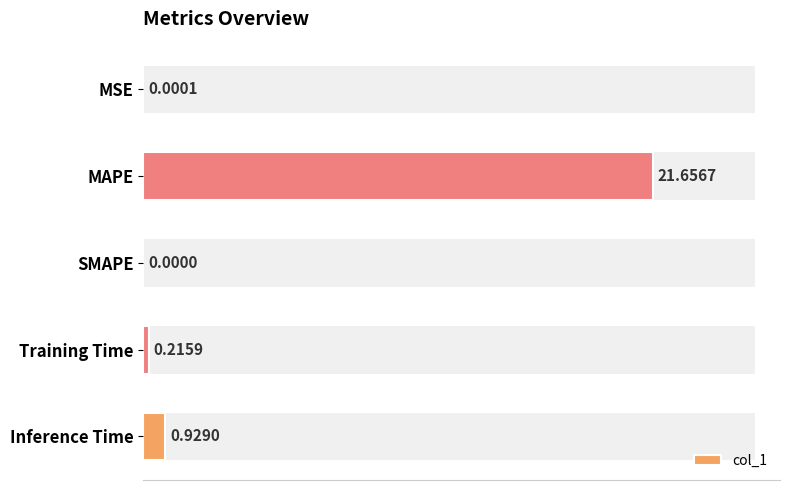

Count the number of categories in the chart.

5